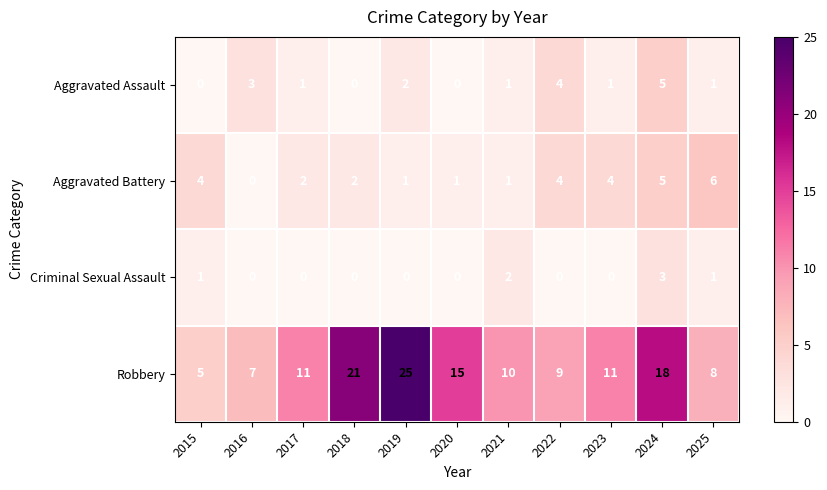

What is the total value across all series at 2020?

16